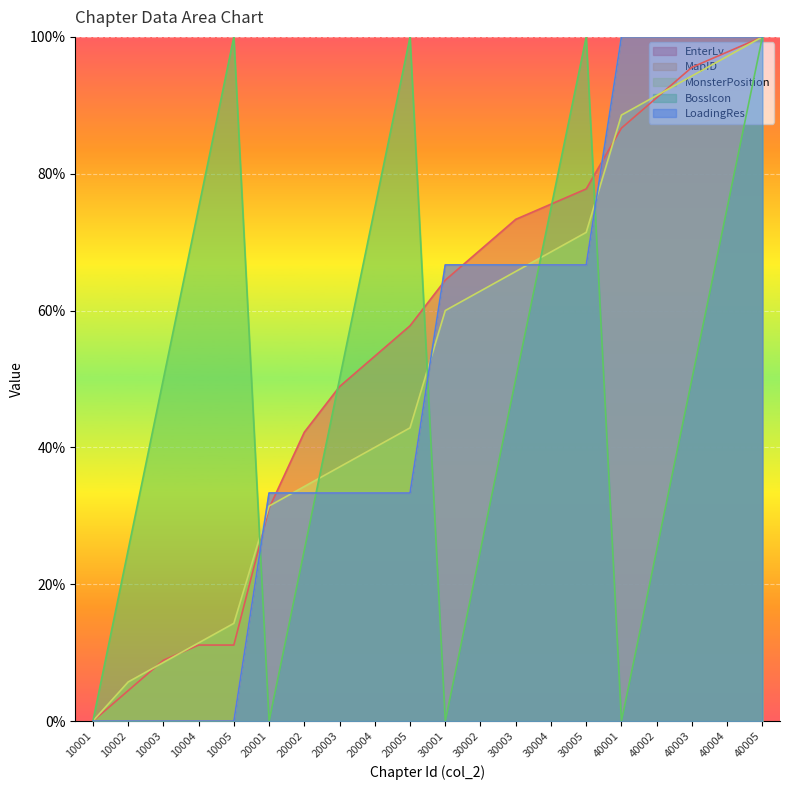

How many data points in BossIcon are above 50?

8